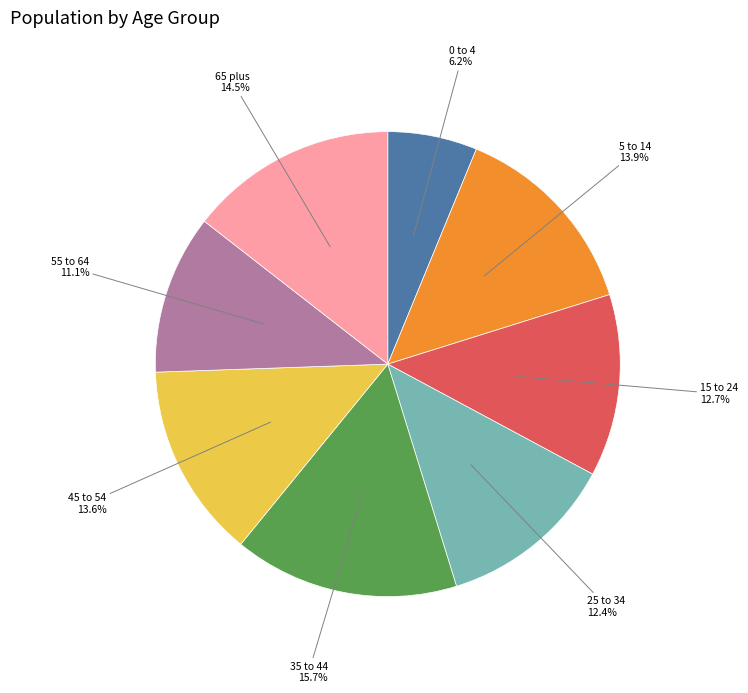

Is there a majority slice in this chart?

No